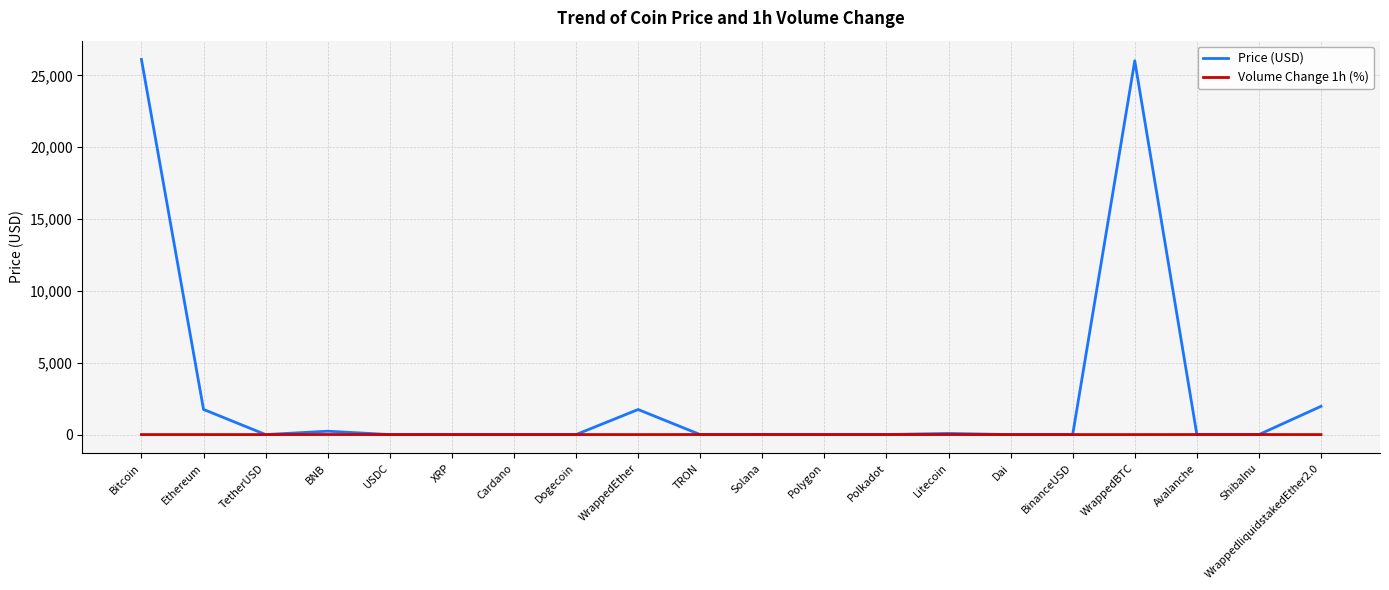

What value does the Price (USD) series have at Polkadot?

4.6